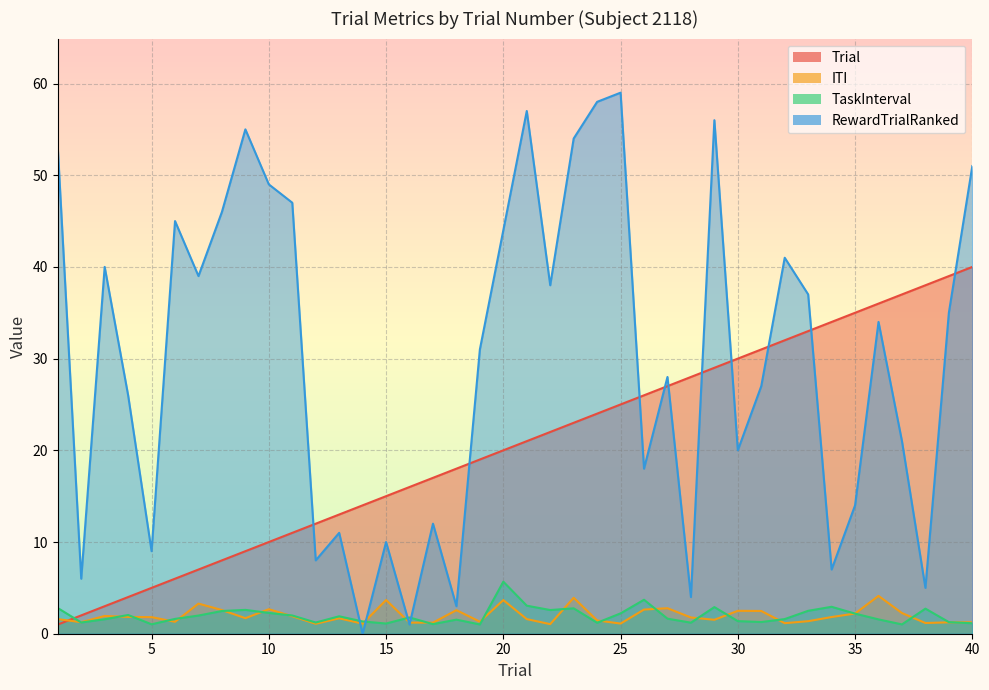

What is the difference between the maximum and second lowest values in the Trial series?

38.0